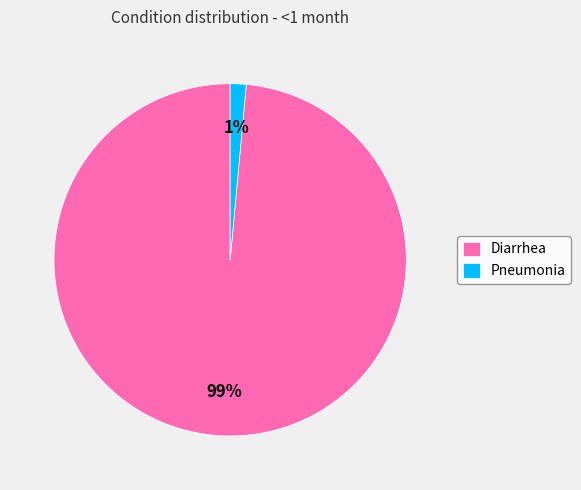

Between Pneumonia and Diarrhea, which is larger?

Diarrhea